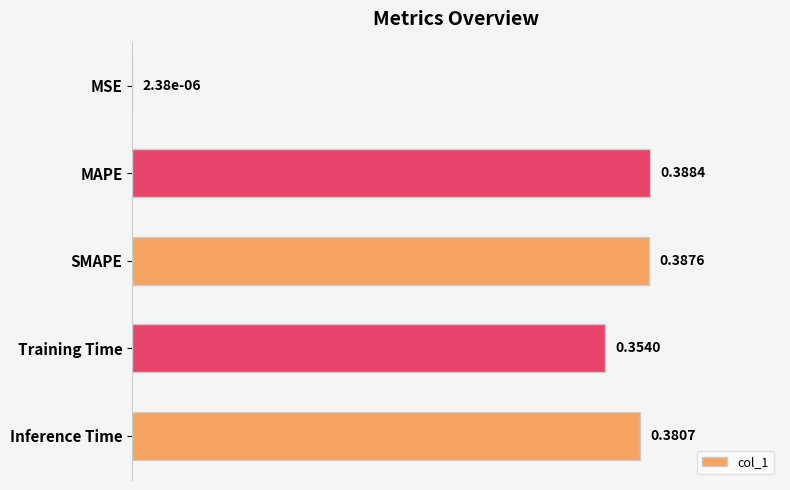

Between MSE and Inference Time, which is larger?

Inference Time